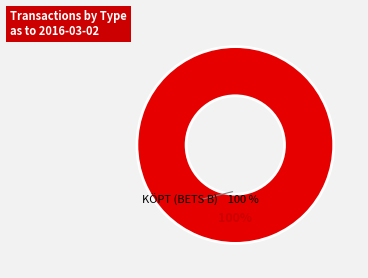

To the nearest percent, what percentage of the pie is KÖPT (BETS B)?

100%